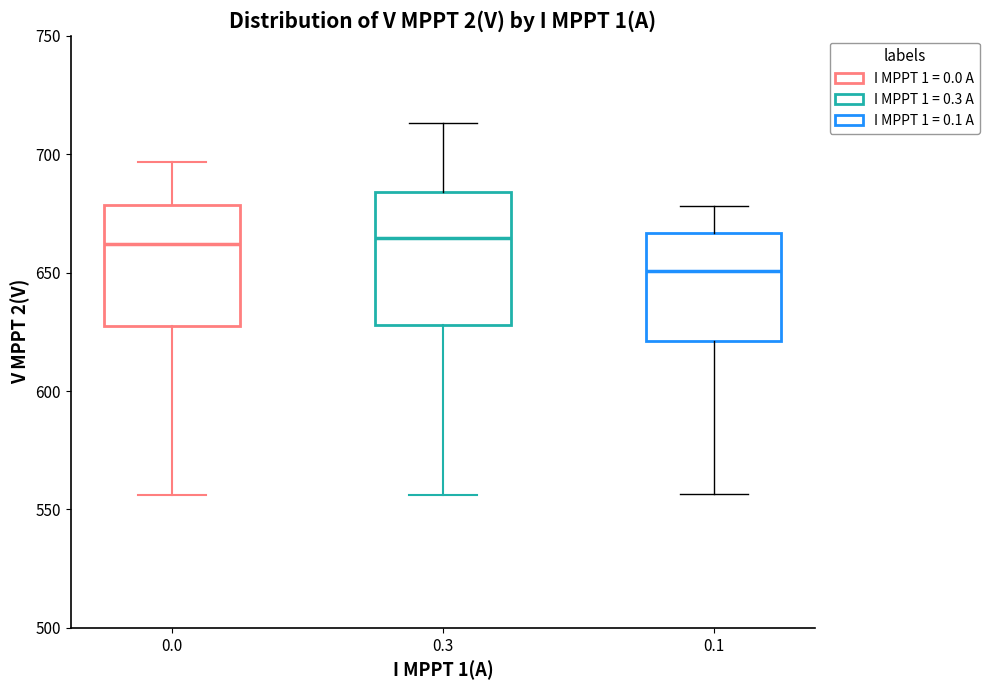

Reading left to right, transcribe this box plot: for each box, give where its median line is, the range the box spans, and where its two whiskers end, as read against the y-axis. The values are not printed on the chart, so give them approximately, as read against the axis.

0.0: median 660, box 630 to 680, whiskers 555 to 695
0.3: median 665, box 630 to 685, whiskers 555 to 715
0.1: median 650, box 620 to 665, whiskers 555 to 680